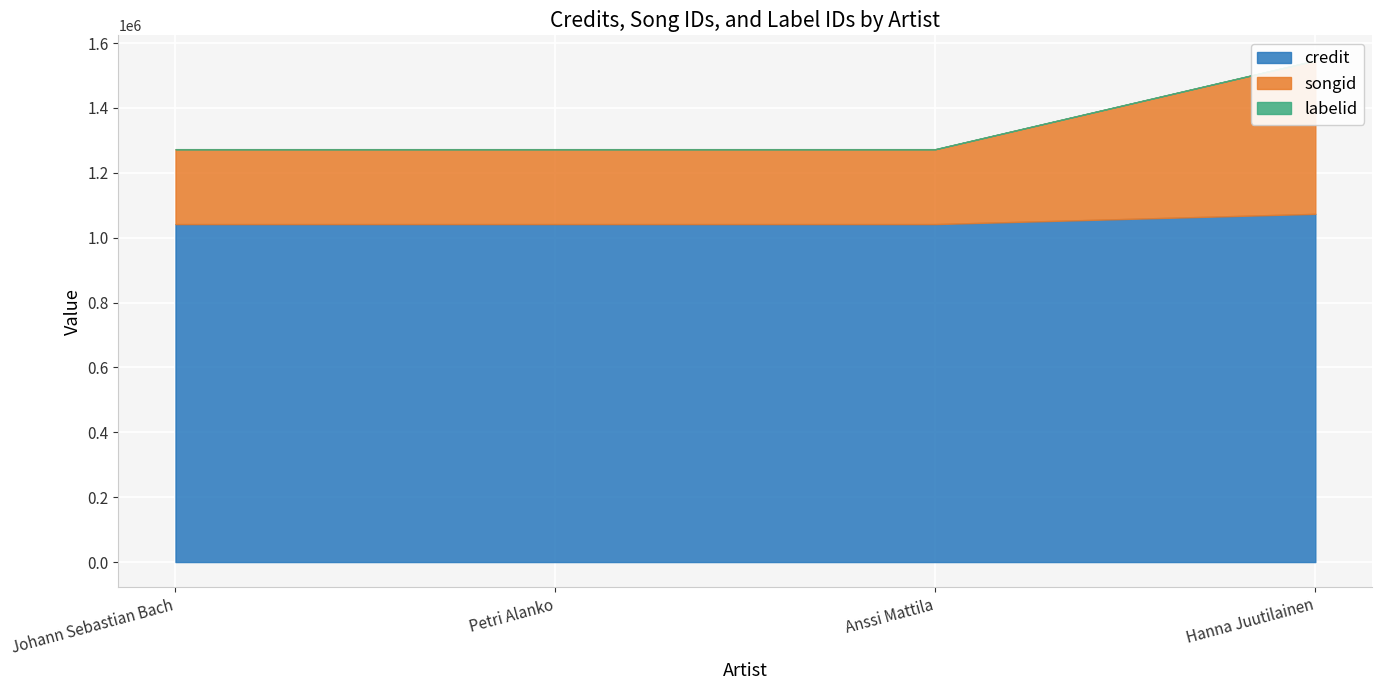

Reading left to right, extract all data points from this chart.

credit: Johann Sebastian Bach=1041882	Petri Alanko=1041882	Anssi Mattila=1041882	Hanna Juutilainen=1073432
songid: Johann Sebastian Bach=230788	Petri Alanko=230788	Anssi Mattila=230788	Hanna Juutilainen=472756
labelid: Johann Sebastian Bach=198	Petri Alanko=198	Anssi Mattila=198	Hanna Juutilainen=198